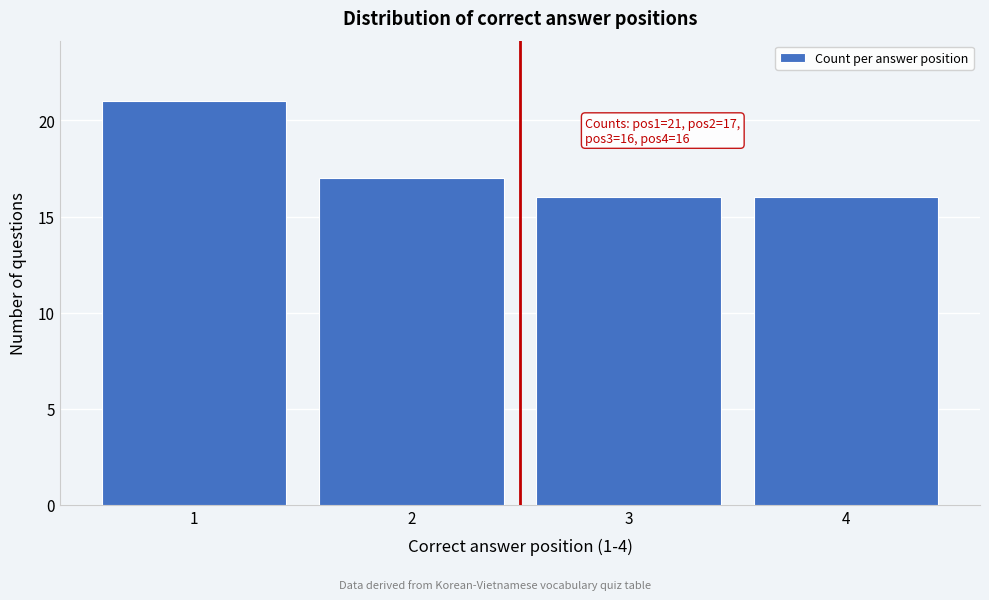

Reading right to left, what are all the values shown in this chart?

4=16	3=16	2=17	1=21